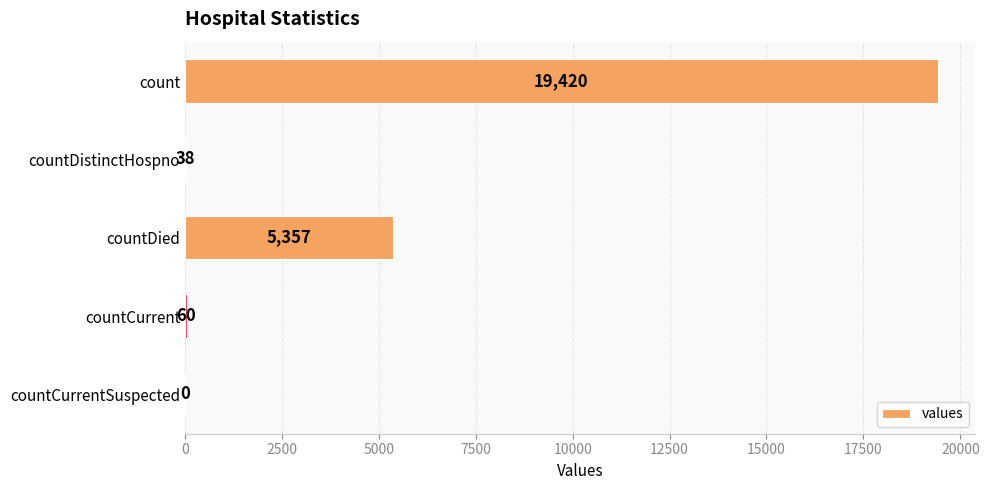

What is the sum of all values?

24875